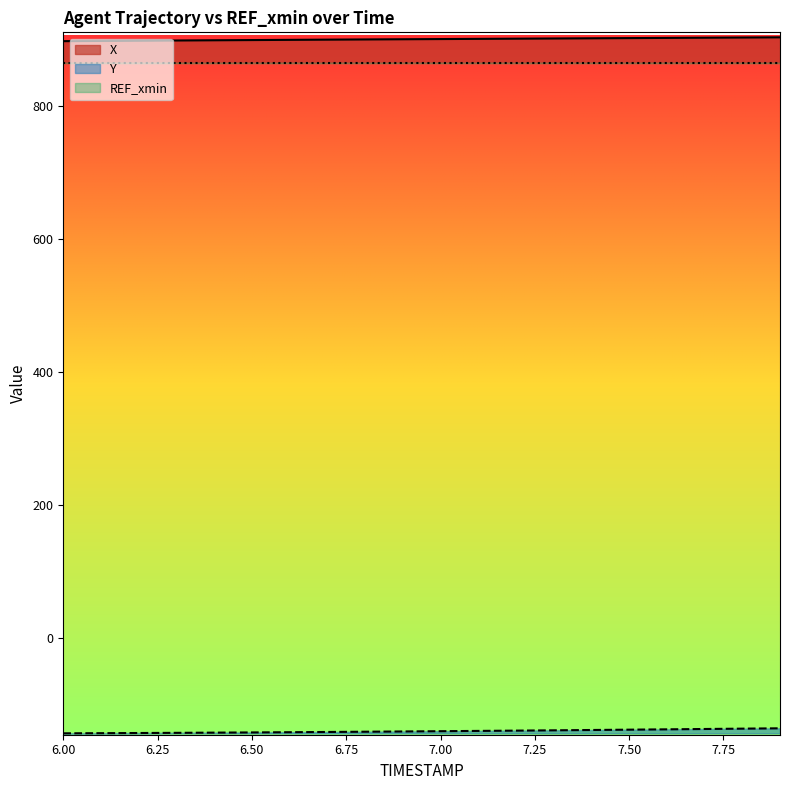

What is the value of the Y point at the 7th from the left?

-141.2